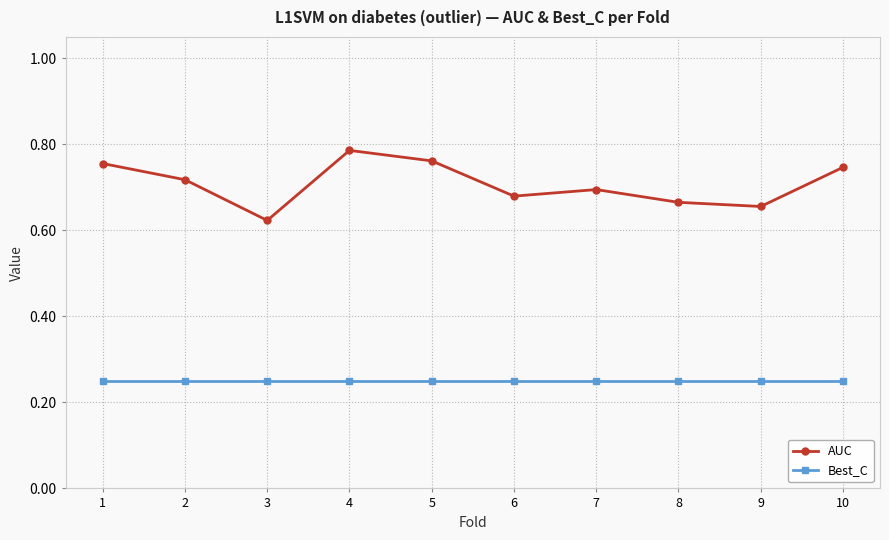

Which series has the largest total across all categories?

AUC